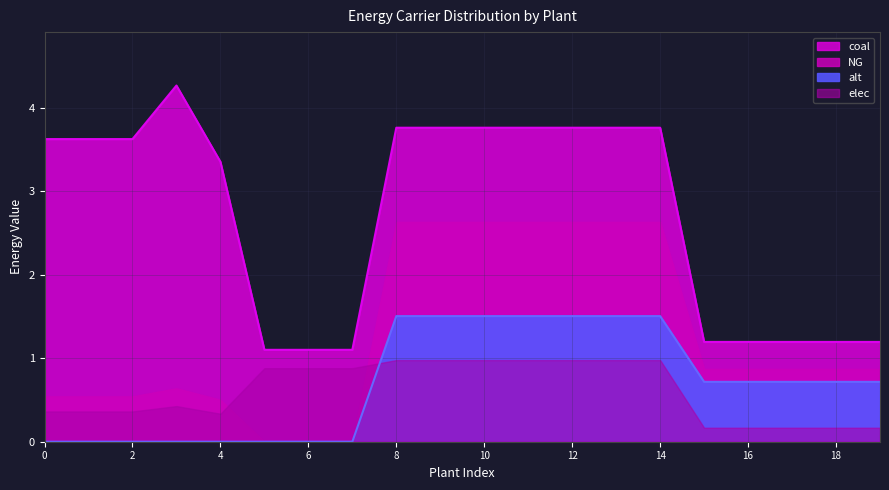

How many distinct data groups are displayed?

4